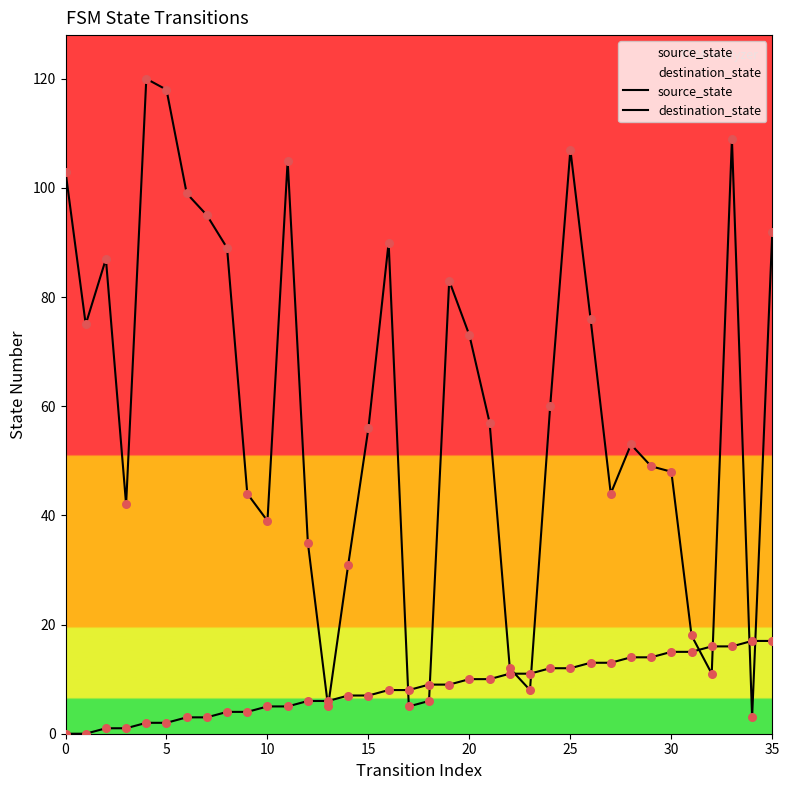

Which series contains the highest Y value?

destination_state